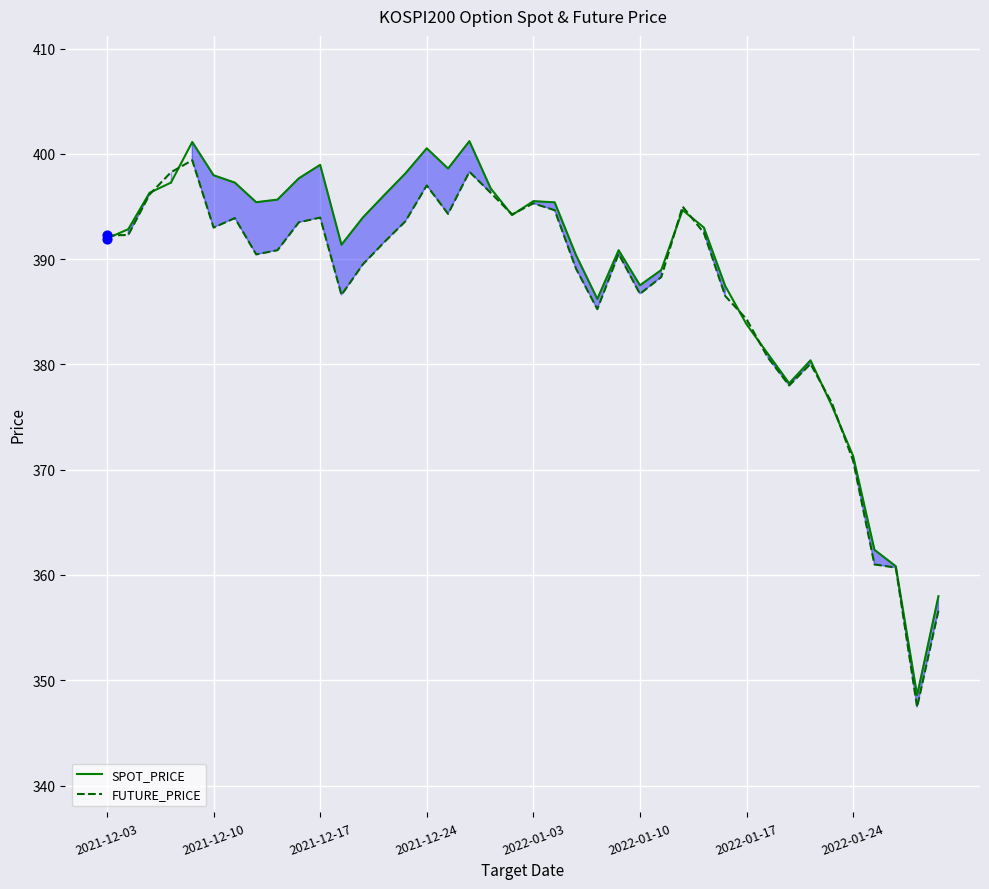

Which series has the largest total across all categories?

SPOT_PRICE